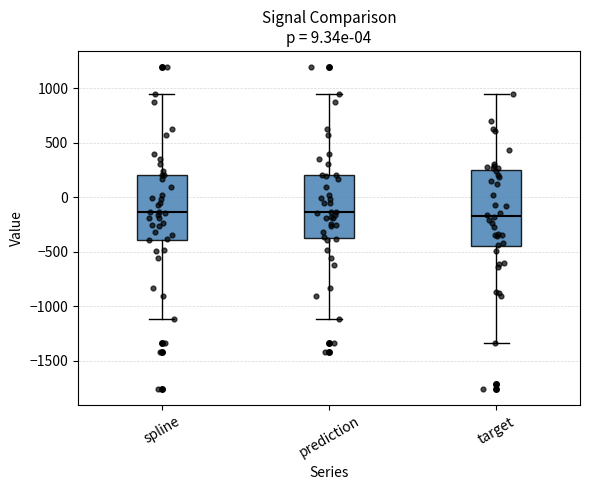

Reading left to right, transcribe this box plot: for each box, give where its median line is, the range the box spans, and where its two whiskers end, as read against the y-axis. The values are not printed on the chart, so give them approximately, as read against the axis.

spline: median -150, box -400 to 200, whiskers -1100 to 950
prediction: median -150, box -350 to 200, whiskers -1100 to 950
target: median -150, box -450 to 250, whiskers -1350 to 950